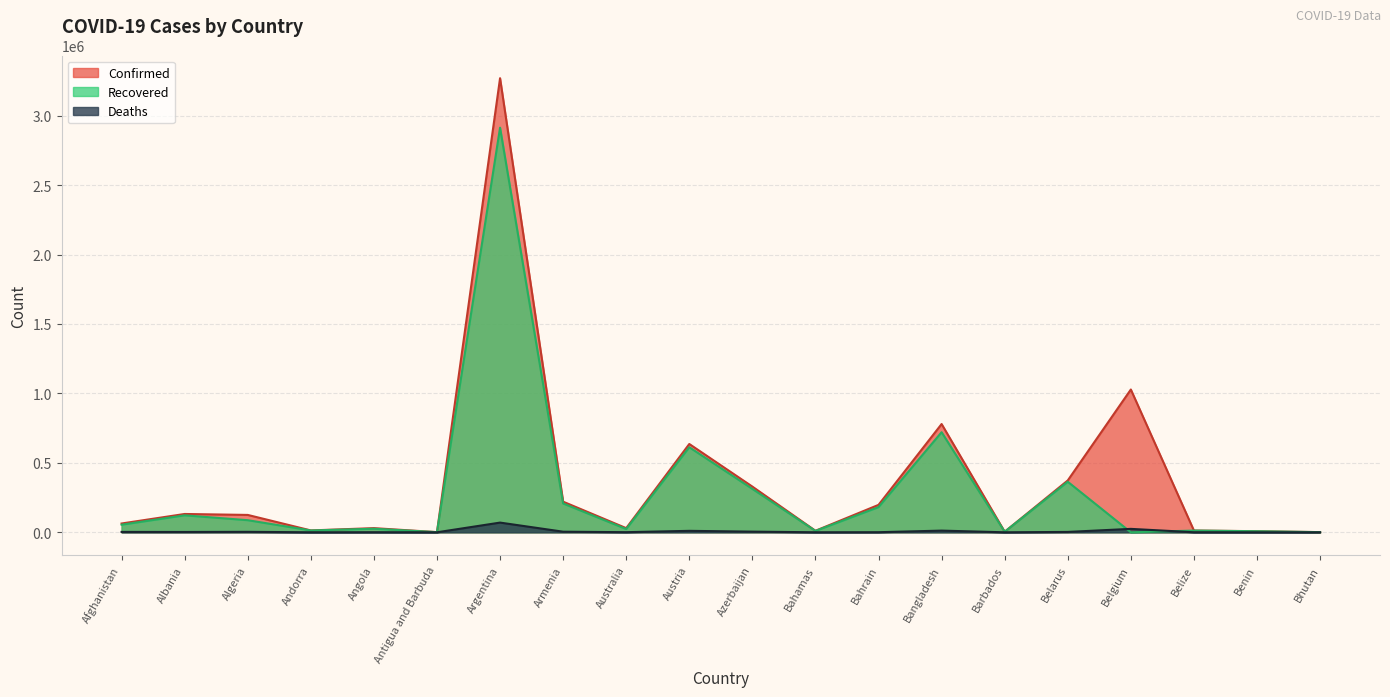

What value does the Confirmed series have at Argentina, to the nearest 50?

3269450